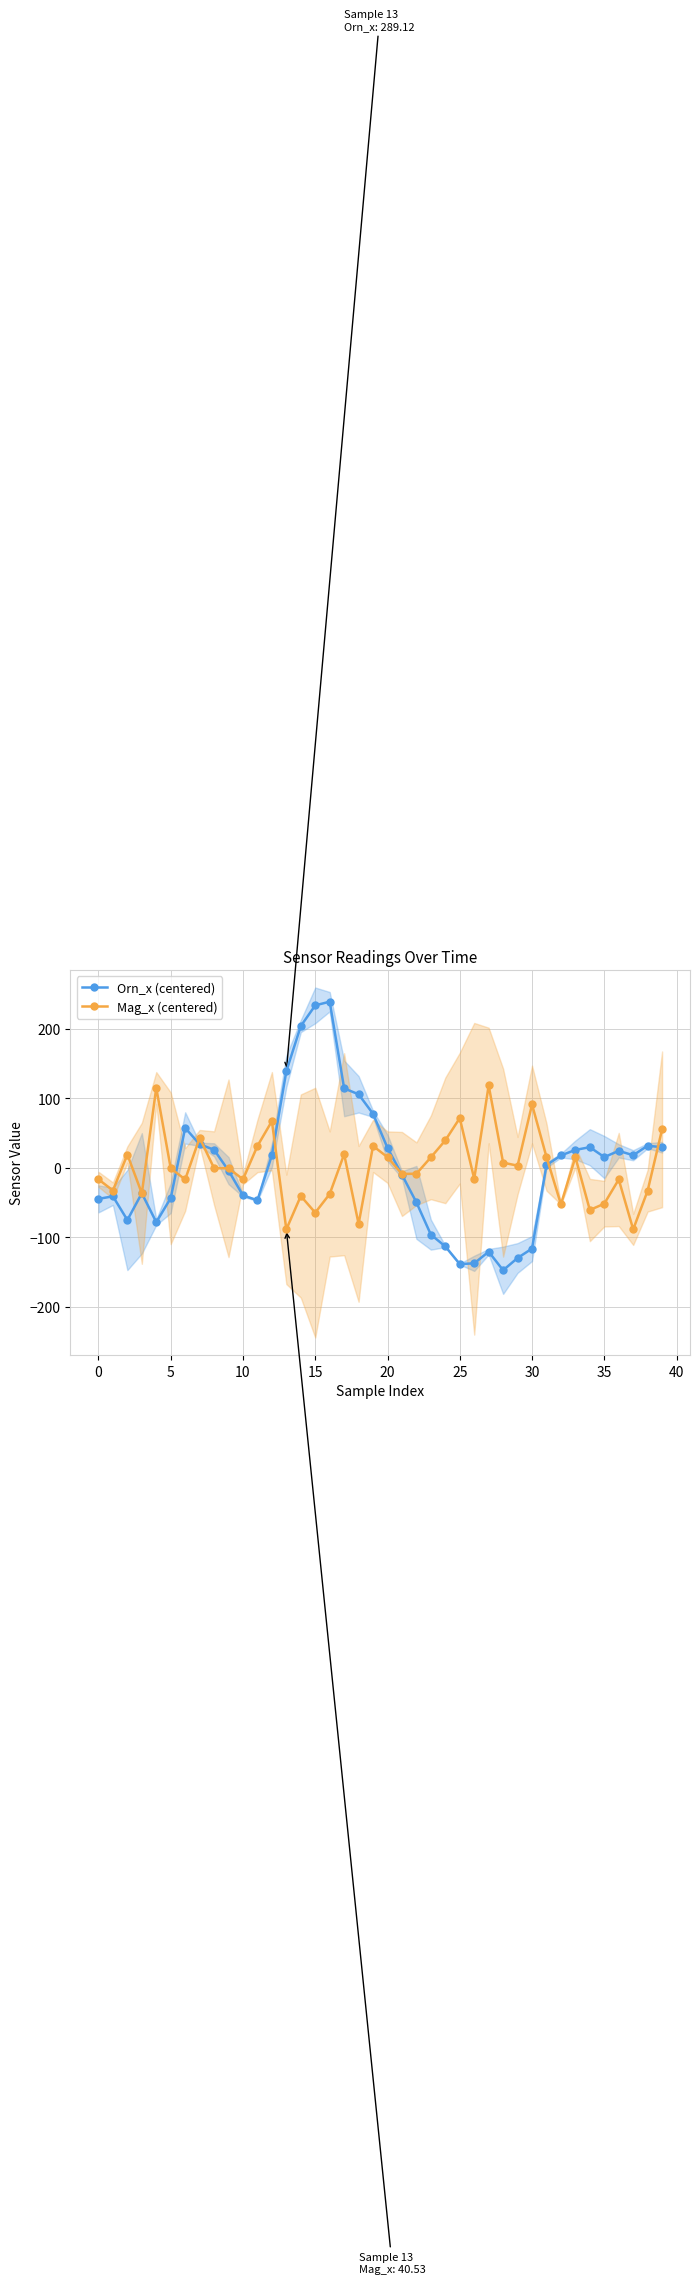

The Mag_x (centered) series shows 39.4 at 24. True or false?

True